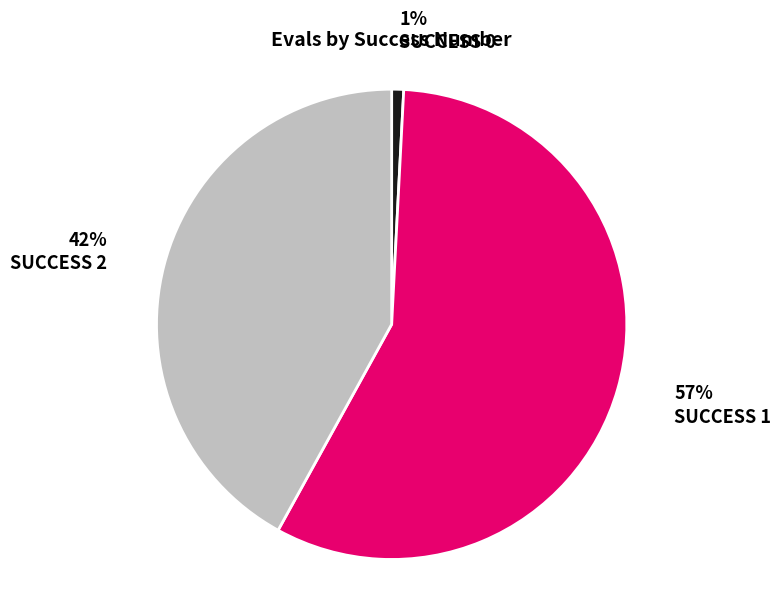

Does any single category account for the majority?

Yes